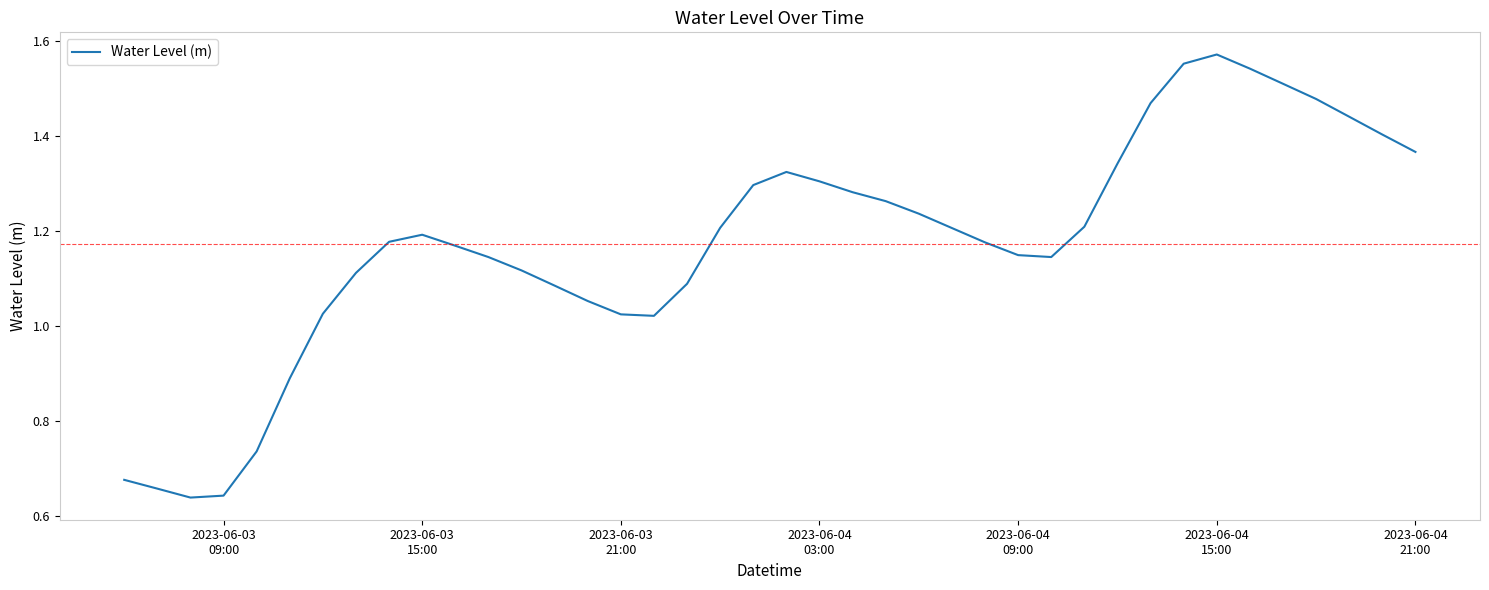

Is this an area chart (filled region under the line)?

No